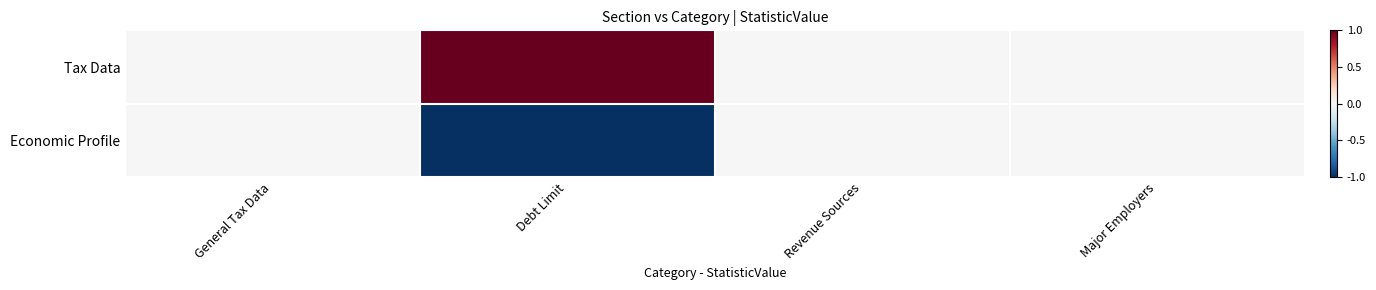

Reading left to right, what are all the values shown in this chart?

Tax Data: General Tax Data=0	Debt Limit=1	Revenue Sources=0	Major Employers=0
Economic Profile: General Tax Data=0	Debt Limit=-1	Revenue Sources=0	Major Employers=0